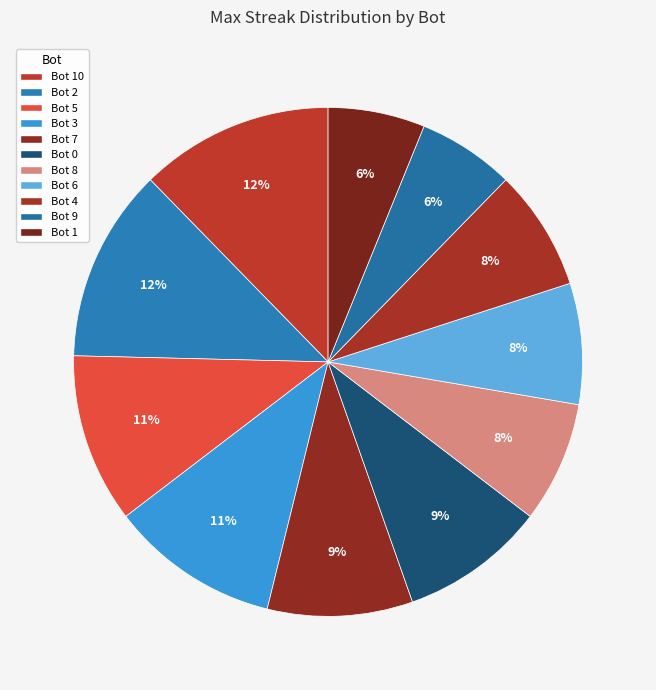

To the nearest percent, what portion does Bot 0 represent?

9%